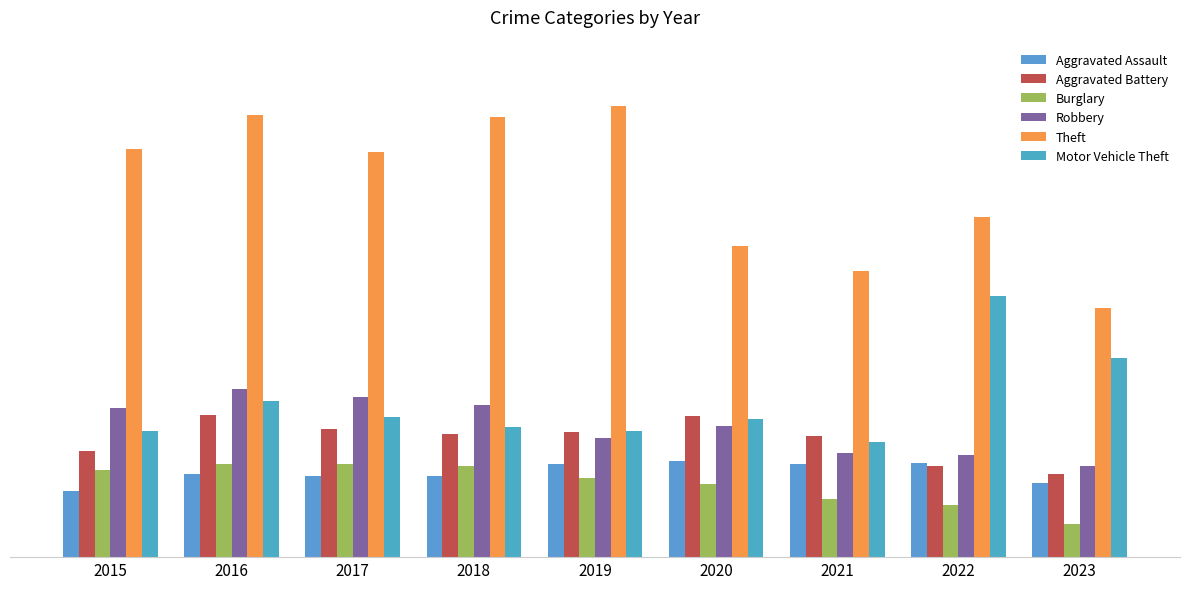

Reading left to right, list all the values displayed in this chart.

Aggravated Assault: 2015=323	2016=402	2017=396	2018=392	2019=452	2020=466	2021=452	2022=457	2023=362
Aggravated Battery: 2015=515	2016=691	2017=623	2018=600	2019=608	2020=686	2021=587	2022=445	2023=402
Burglary: 2015=421	2016=451	2017=453	2018=443	2019=383	2020=357	2021=280	2022=251	2023=159
Robbery: 2015=726	2016=819	2017=780	2018=741	2019=577	2020=637	2021=506	2022=497	2023=444
Theft: 2015=1981	2016=2148	2017=1968	2018=2140	2019=2190	2020=1512	2021=1392	2022=1652	2023=1208
Motor Vehicle Theft: 2015=614	2016=756	2017=680	2018=631	2019=611	2020=673	2021=560	2022=1269	2023=965